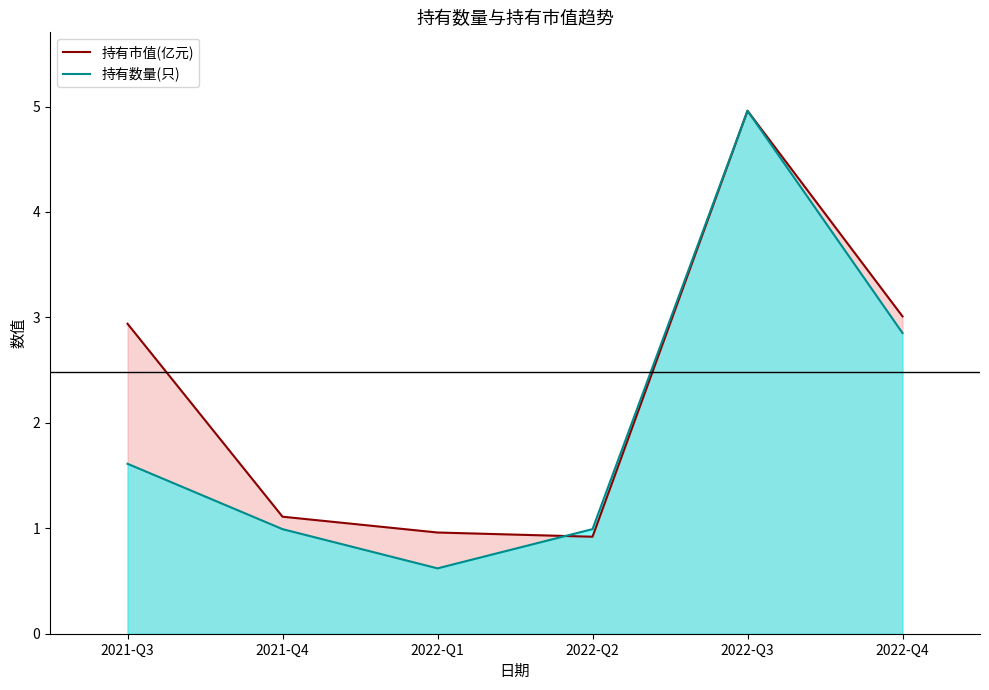

How many series are shown in this chart?

2